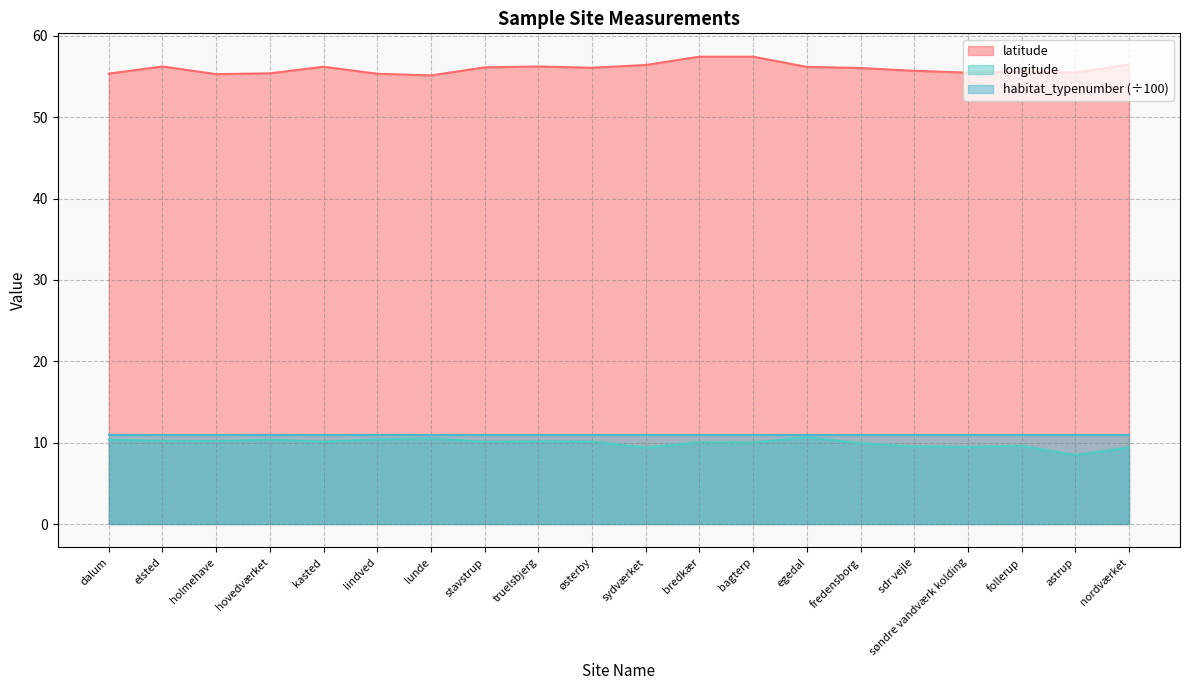

How many values in the latitude series are below 56?

9